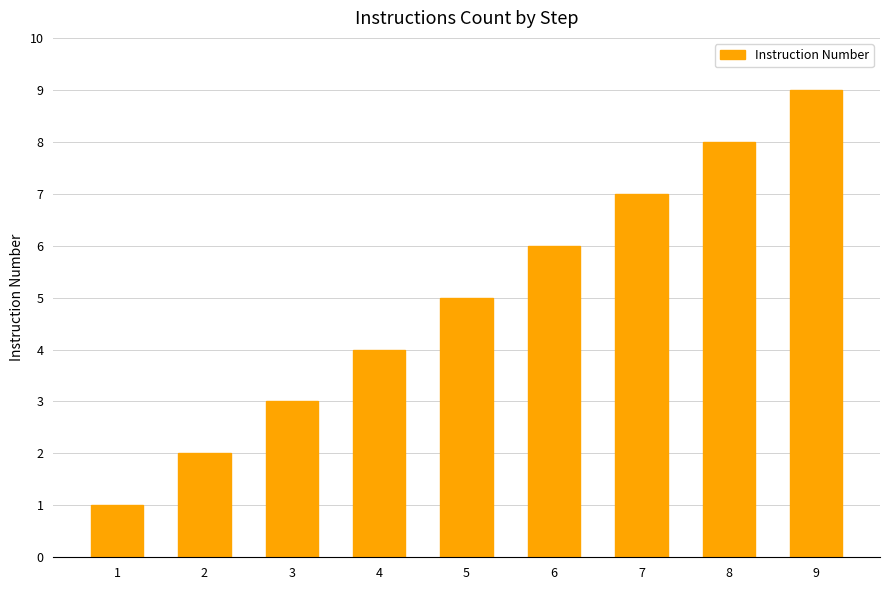

Rank the categories by value from highest to lowest.

9, 8, 7, 6, 5, 4, 3, 2, 1